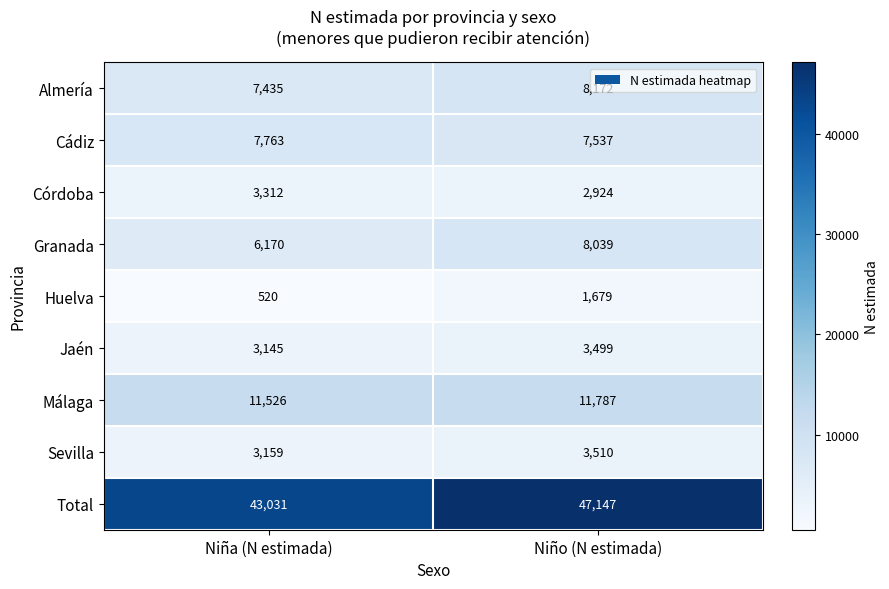

True or false: Córdoba has a value of 2924 at Niño (N estimada).

True